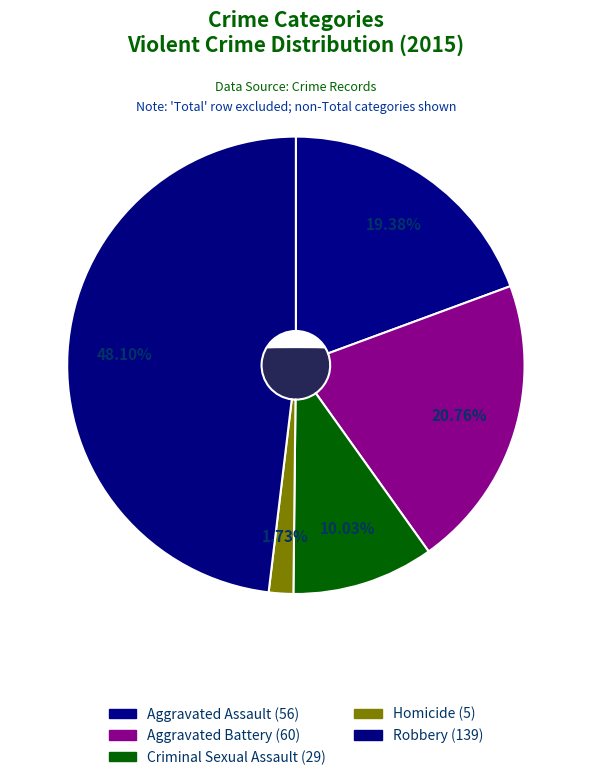

What is the smallest slice in the pie chart?

Homicide